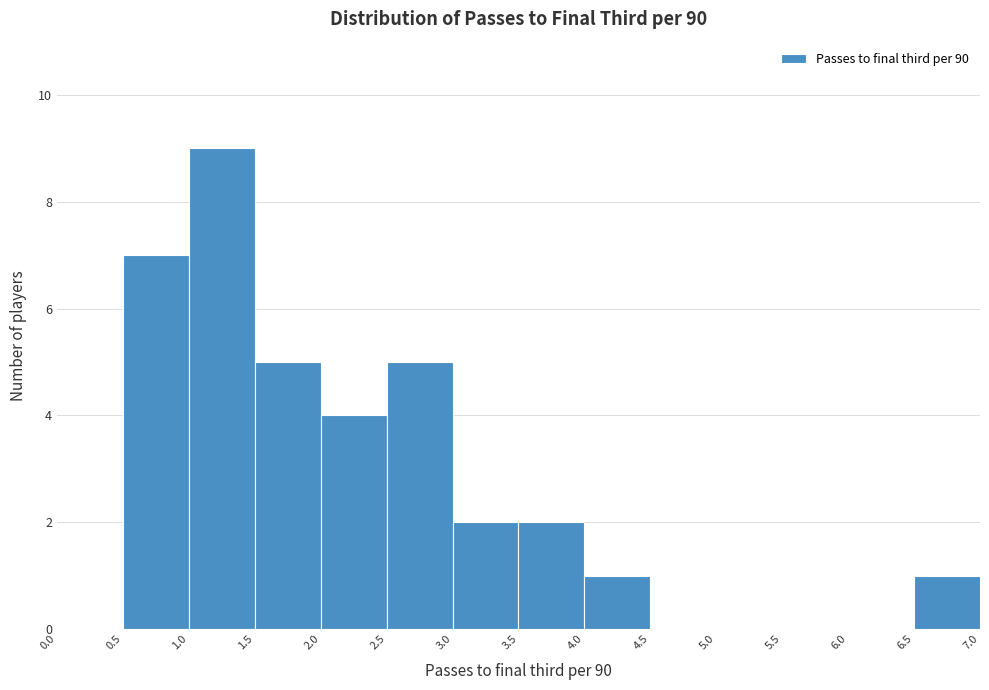

Reading left to right, transcribe this chart: for each bar, give the range it covers on the x-axis and its height. The values are not printed on the chart, so give them approximately, as read against the axis.

0.0 to 0.5: 0
0.5 to 1.0: 7
1.0 to 1.5: 9
1.5 to 2.0: 5
2.0 to 2.5: 4
2.5 to 3.0: 5
3.0 to 3.5: 2
3.5 to 4.0: 2
4.0 to 4.5: 1
4.5 to 5.0: 0
5.0 to 5.5: 0
5.5 to 6.0: 0
6.0 to 6.5: 0
6.5 to 7.0: 1